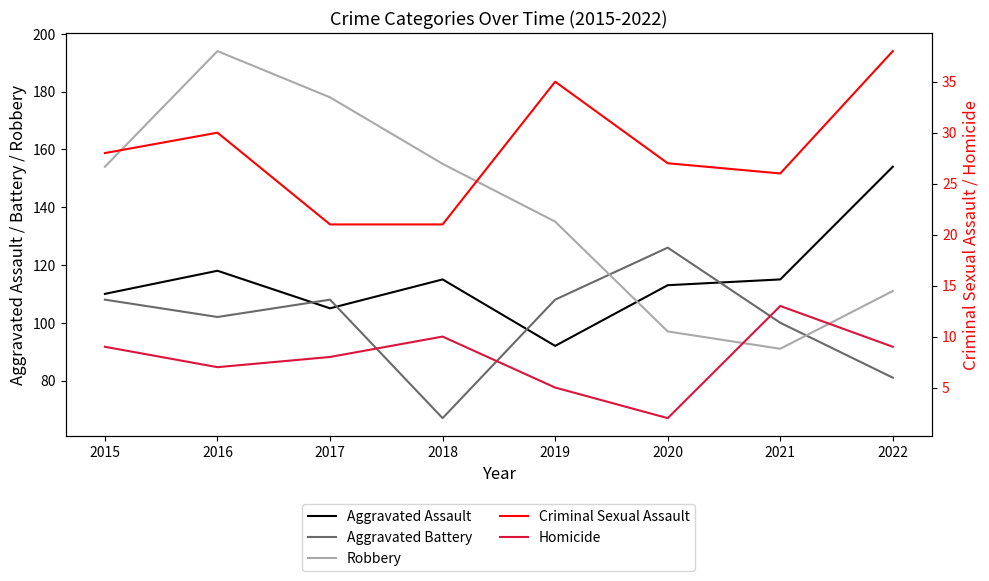

The Robbery series shows 233 at 2015. True or false?

False